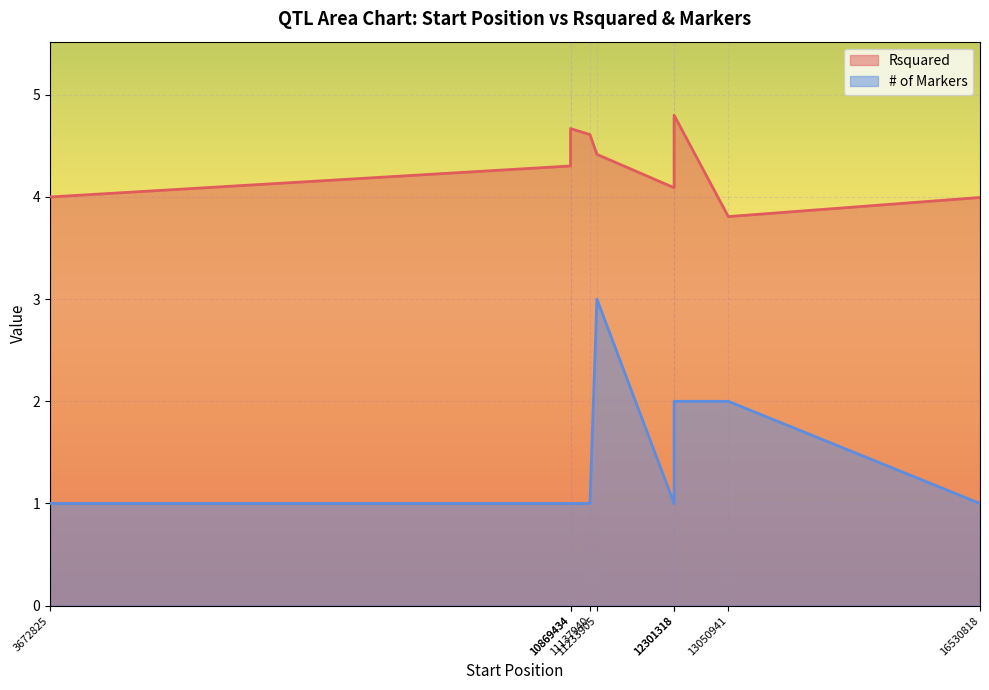

True or false: # of Markers and Rsquared intersect in this chart.

False